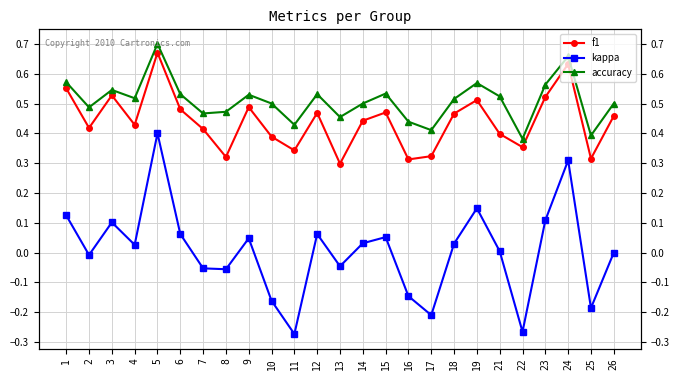

What is the sum of the accuracy values at 10 and 17?

0.9